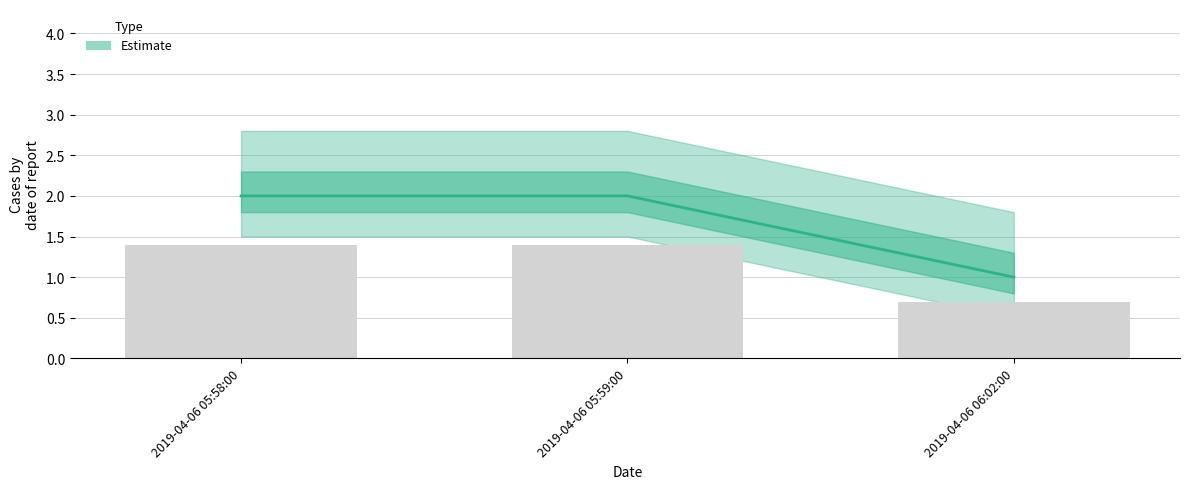

List the labels in order of value, largest first.

2019-04-06 05:58:00, 2019-04-06 05:59:00, 2019-04-06 06:02:00